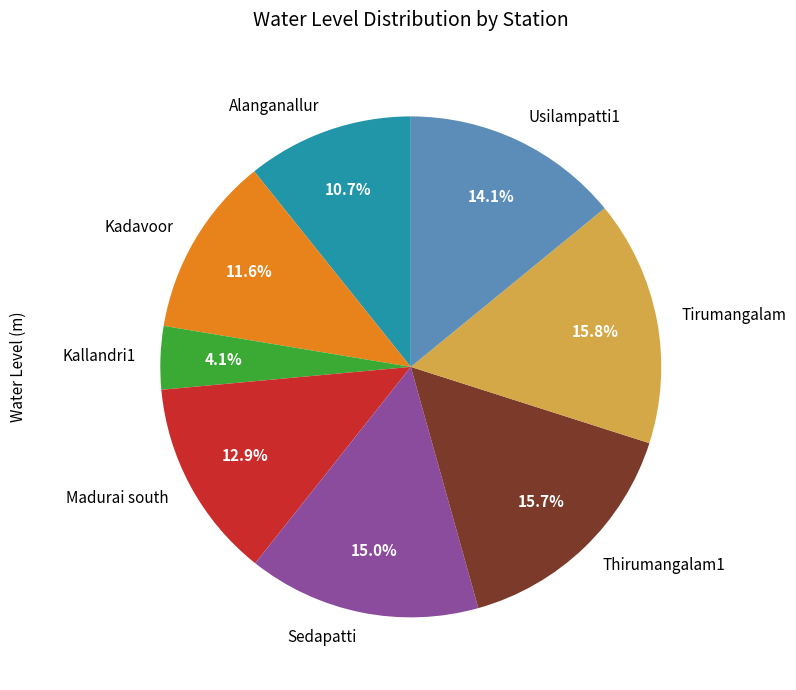

How many slices are in this pie chart?

8